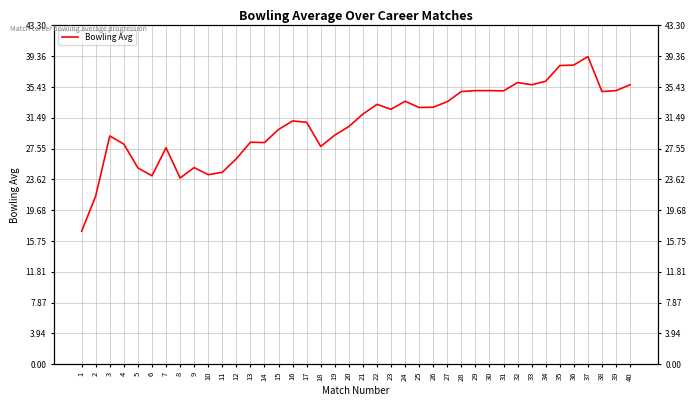

Reading left to right, list all the values displayed in this chart.

17.0	21.5	29.2	28.1	25.1	24.1	27.7	23.8	25.1	24.2	24.5	26.3	28.4	28.3	30.0	31.1	30.9	27.8	29.3	30.4	32.0	33.2	32.6	33.6	32.8	32.9	33.5	34.9	35.0	35.0	34.9	36.0	35.7	36.2	38.2	38.2	39.3	34.9	35.0	35.7